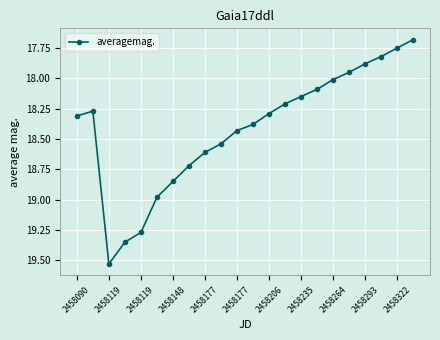

What is the sum of all values?

405.1